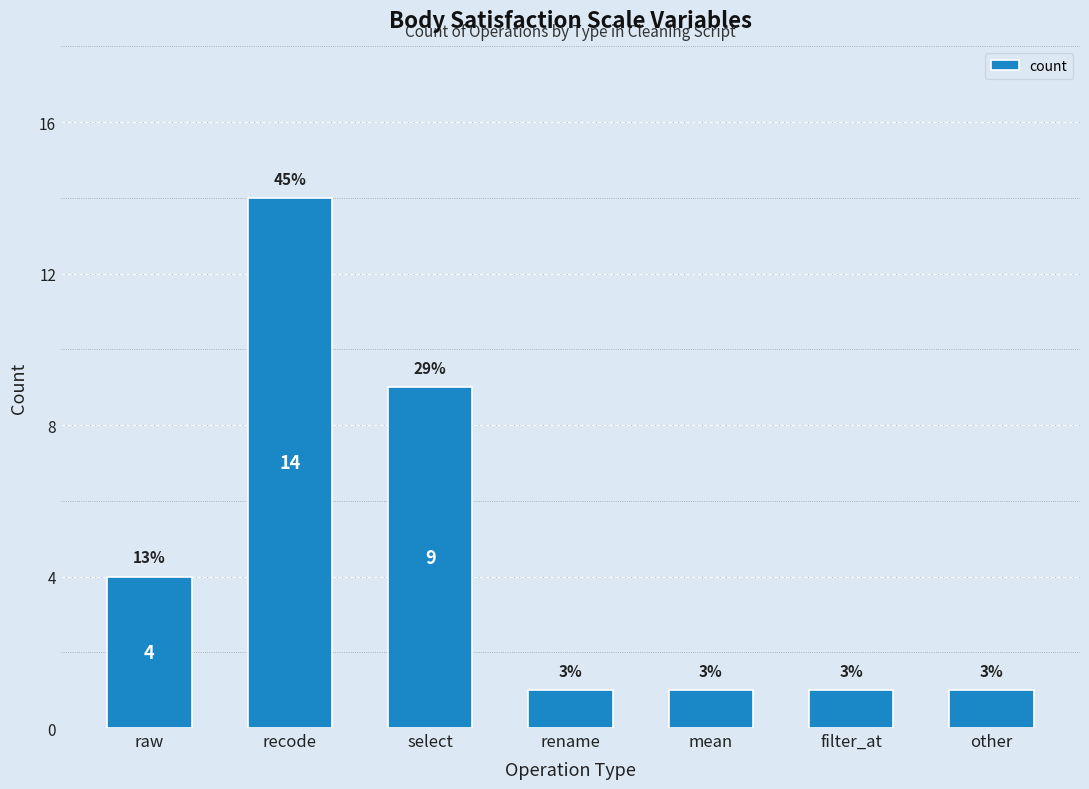

List the labels in order of value, largest first.

recode, select, raw, rename, mean, filter_at, other